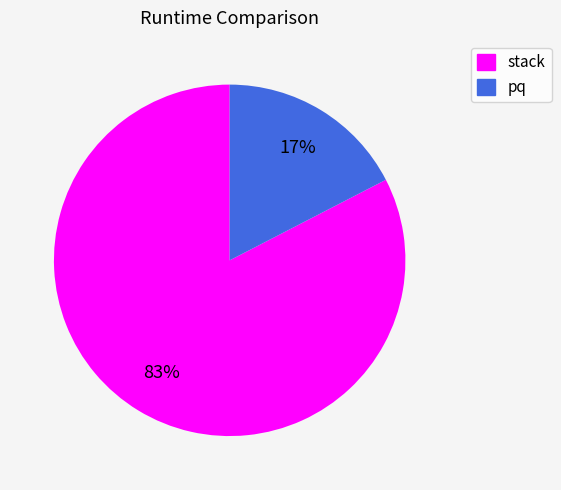

True or false: stack accounts for 88% of the total.

False